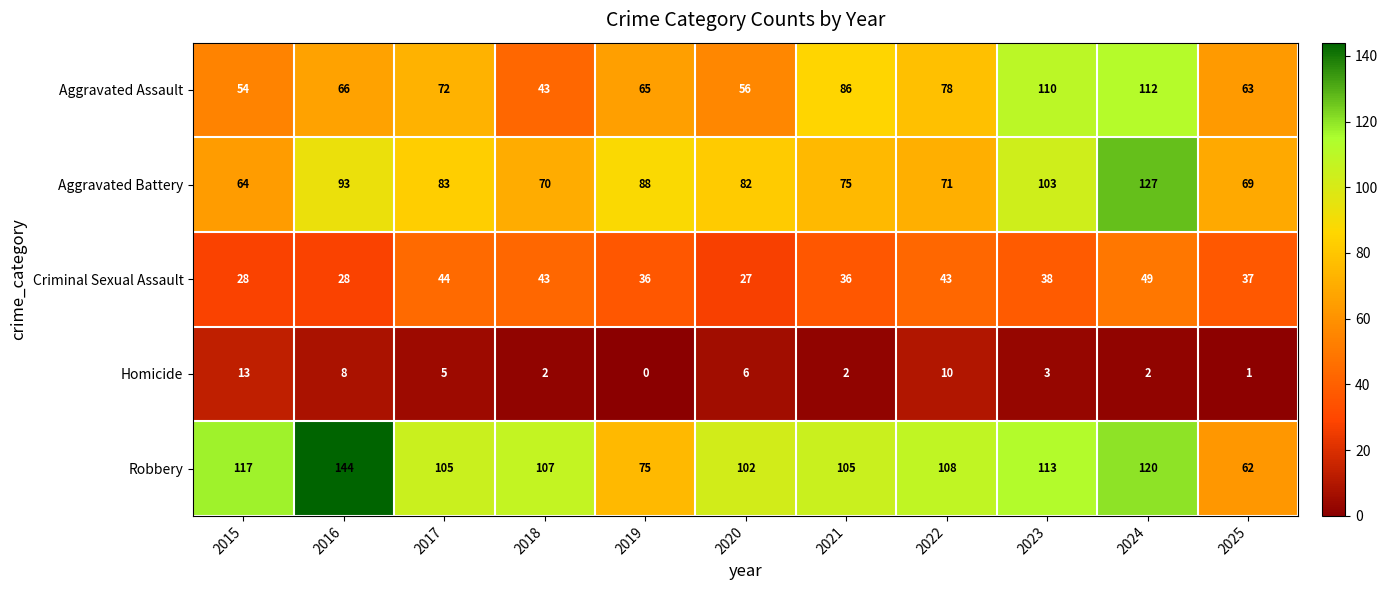

Is it true that Criminal Sexual Assault equals 49 at 2024?

True